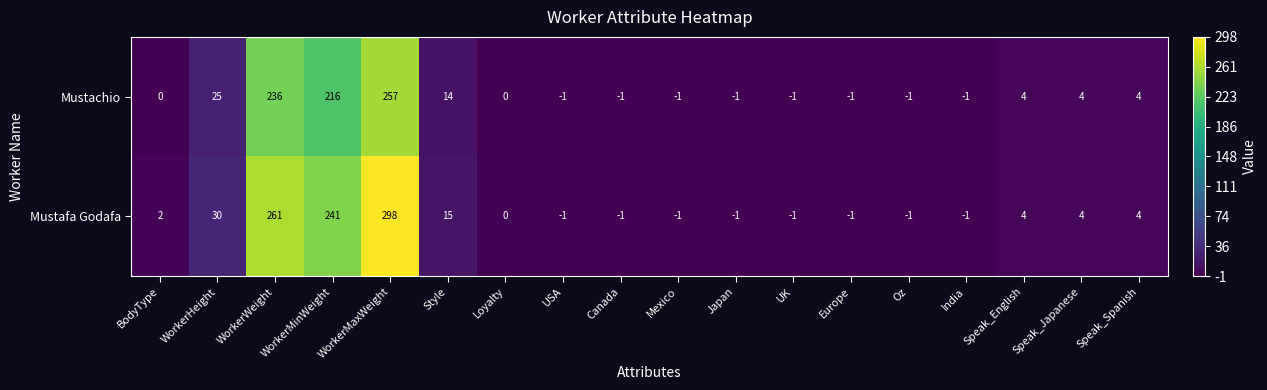

What is the average value of the Mustachio series?

42